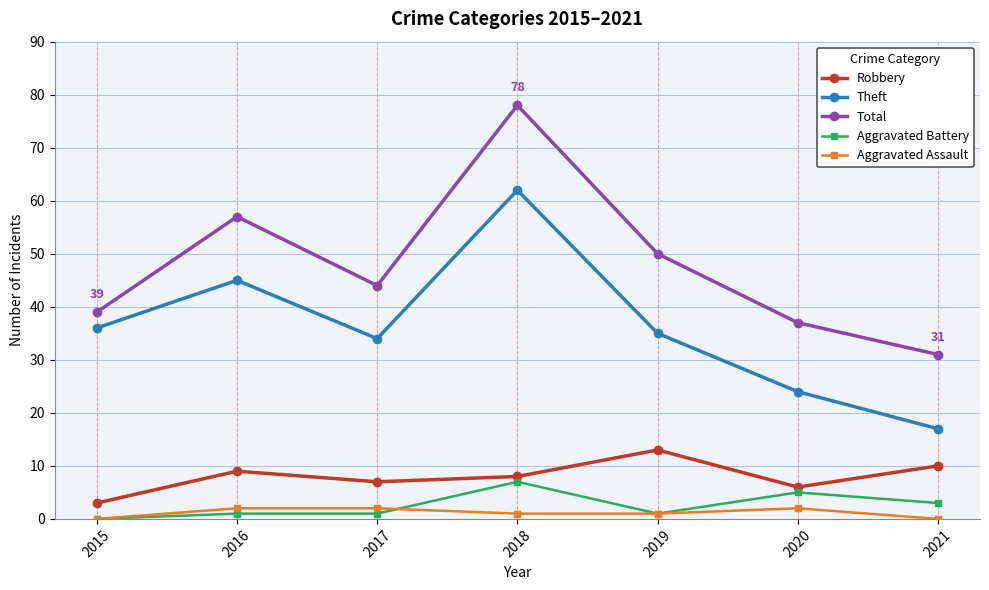

Where is the first local minimum for Total?

2017